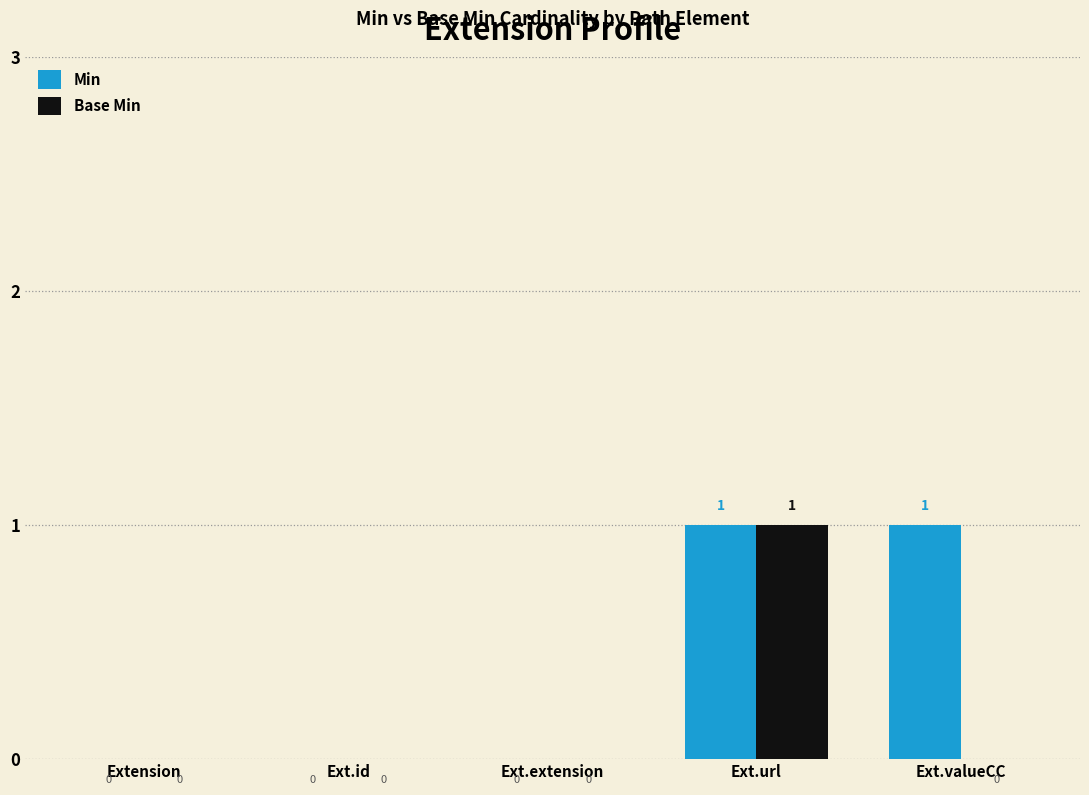

How many Min values are between 0 and 1?

5